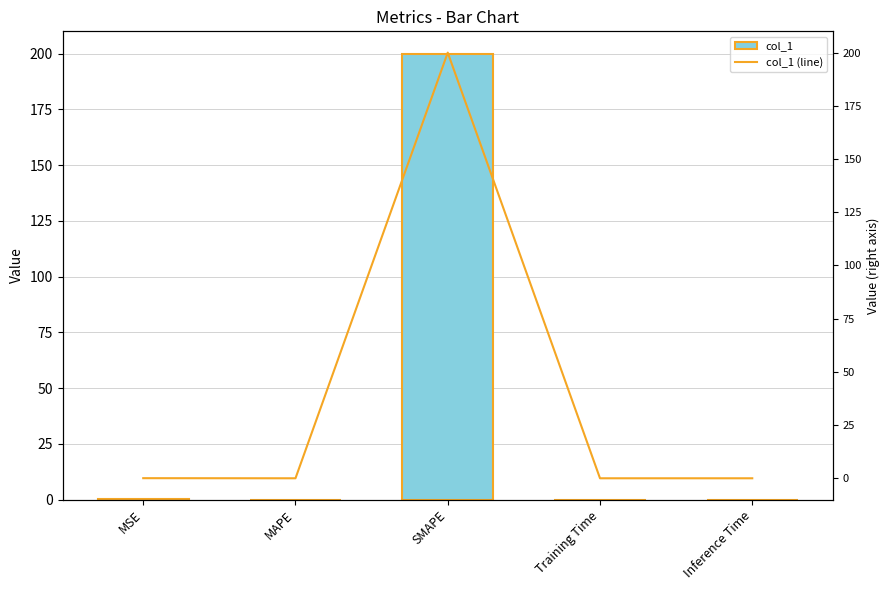

At which label does col_1 reach its peak?

SMAPE